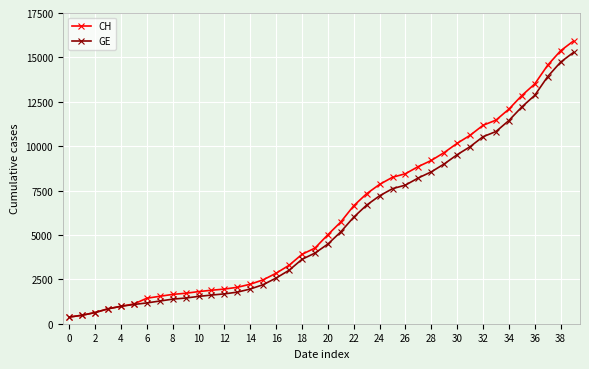

Which series has the widest spread of values?

CH